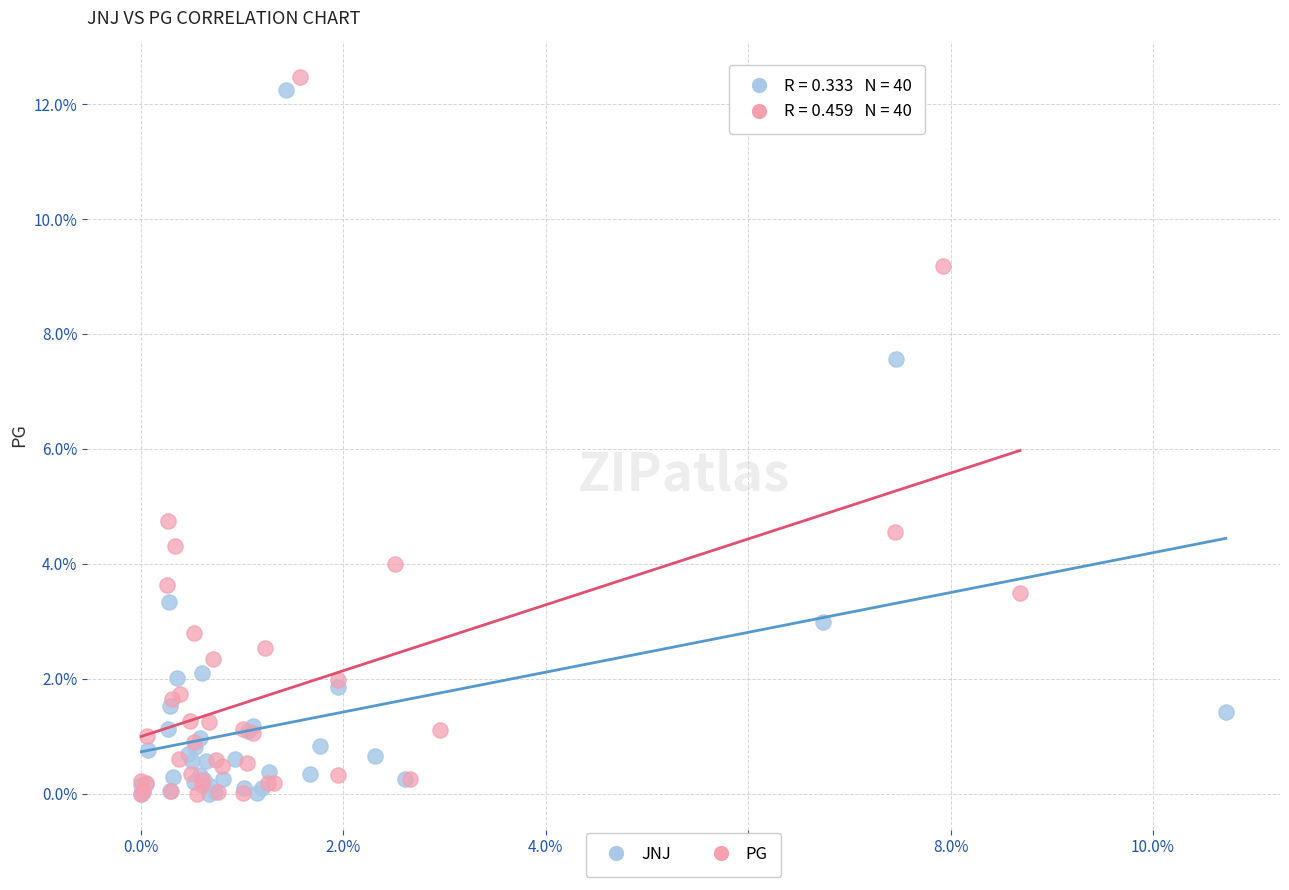

Which series has the largest Y range (max minus min)?

PG